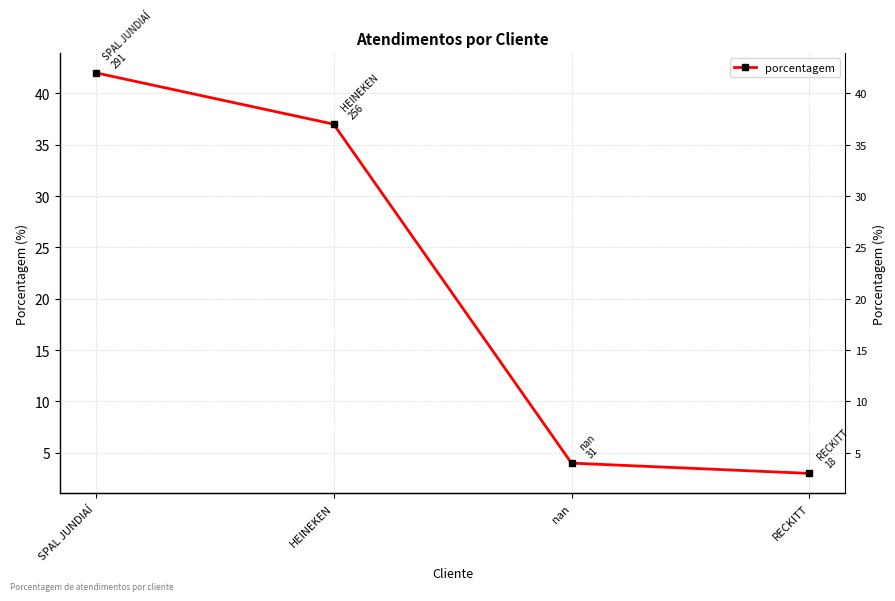

How many categories are shown in the chart?

4